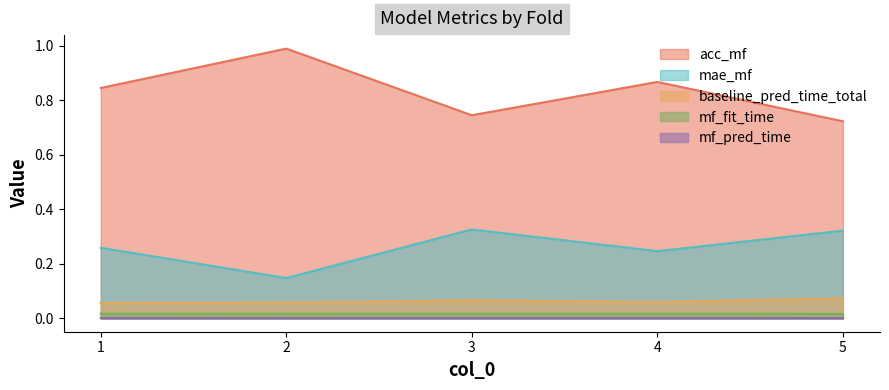

What is the total value across all series at 1?

1.2